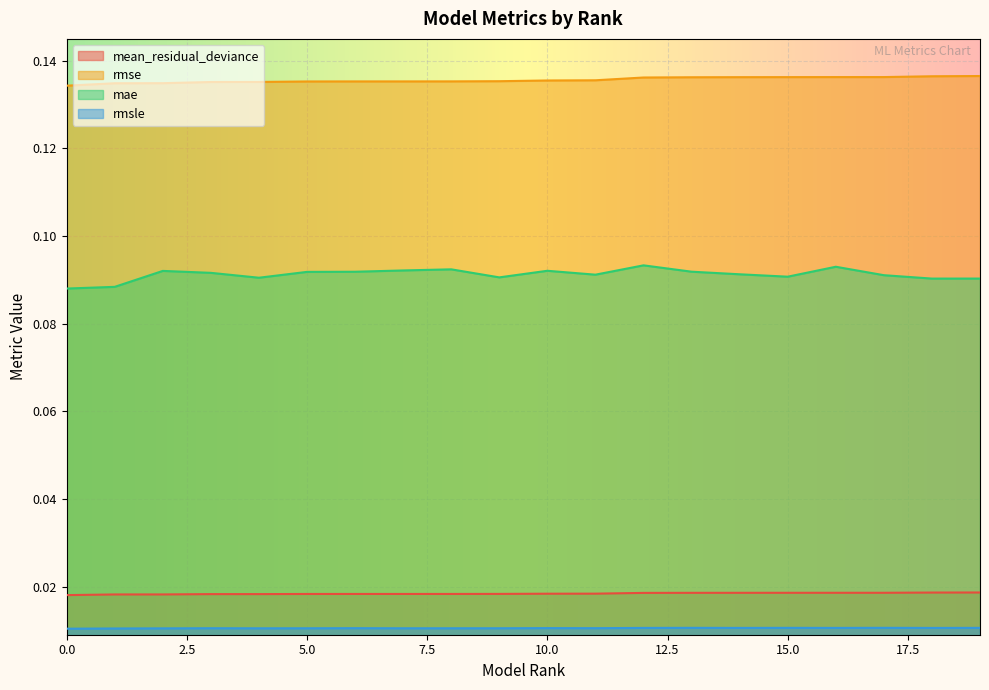

Reading left to right, transcribe all the data shown in this chart.

mean_residual_deviance: 0=0.0	1=0.0	2=0.0	3=0.0	4=0.0	5=0.0	6=0.0	7=0.0	8=0.0	9=0.0	10=0.0	11=0.0	12=0.0	13=0.0	14=0.0	15=0.0	16=0.0	17=0.0	18=0.0	19=0.0
rmse: 0=0.1	1=0.1	2=0.1	3=0.1	4=0.1	5=0.1	6=0.1	7=0.1	8=0.1	9=0.1	10=0.1	11=0.1	12=0.1	13=0.1	14=0.1	15=0.1	16=0.1	17=0.1	18=0.1	19=0.1
mae: 0=0.1	1=0.1	2=0.1	3=0.1	4=0.1	5=0.1	6=0.1	7=0.1	8=0.1	9=0.1	10=0.1	11=0.1	12=0.1	13=0.1	14=0.1	15=0.1	16=0.1	17=0.1	18=0.1	19=0.1
rmsle: 0=0.0	1=0.0	2=0.0	3=0.0	4=0.0	5=0.0	6=0.0	7=0.0	8=0.0	9=0.0	10=0.0	11=0.0	12=0.0	13=0.0	14=0.0	15=0.0	16=0.0	17=0.0	18=0.0	19=0.0